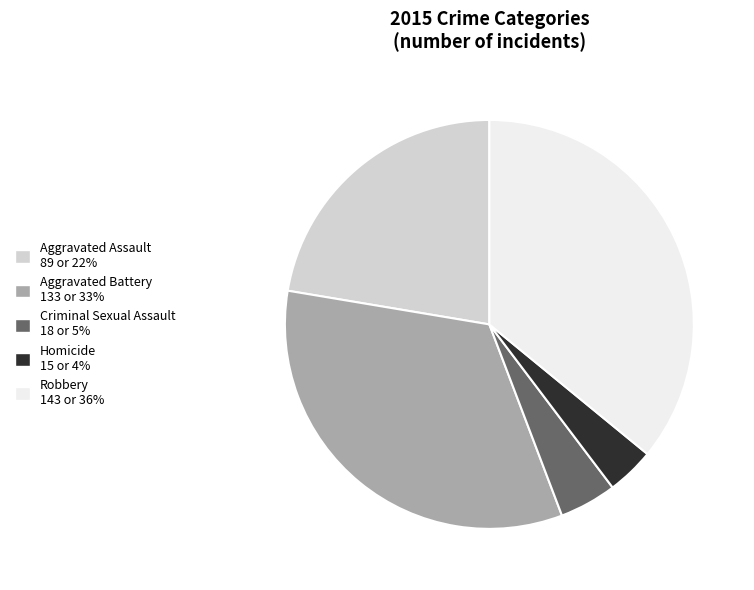

Is Homicide the majority of the pie?

No